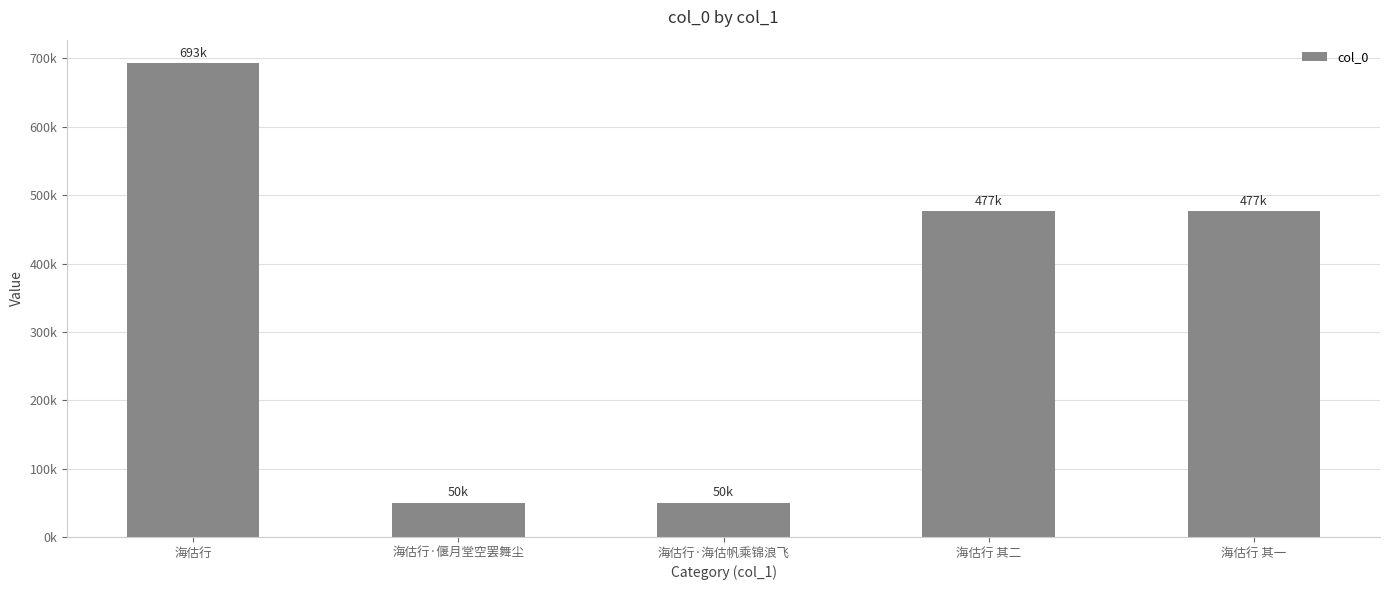

Are the bars horizontal?

No